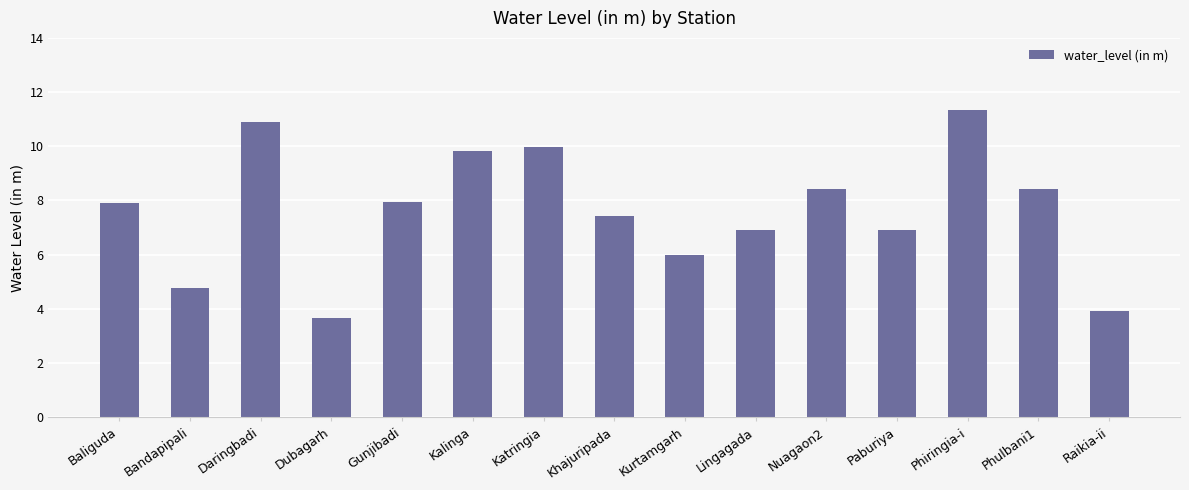

At which category does the chart reach its peak across all series?

Phiringia-i